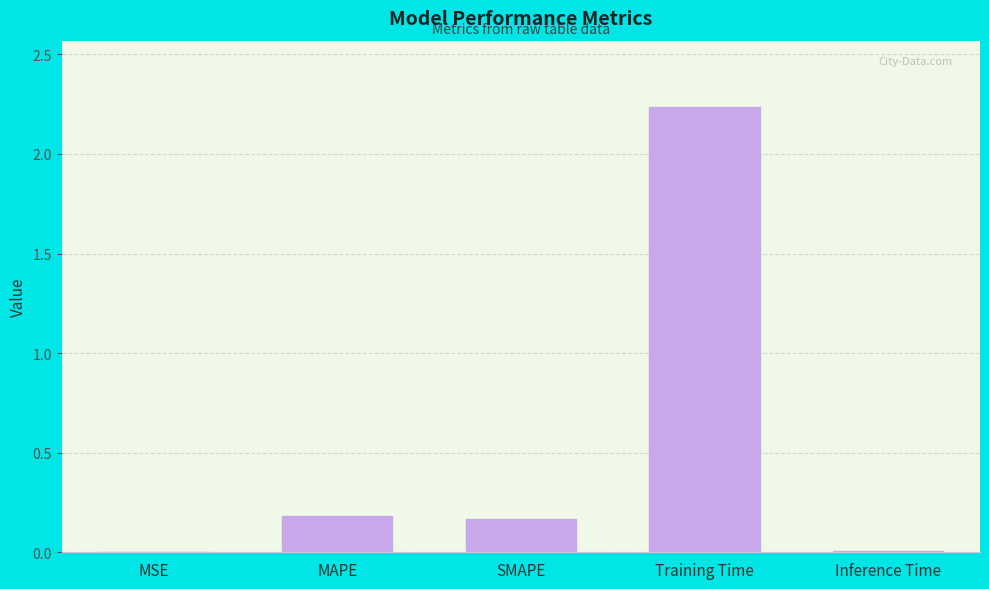

What is the sum of all values?

2.6